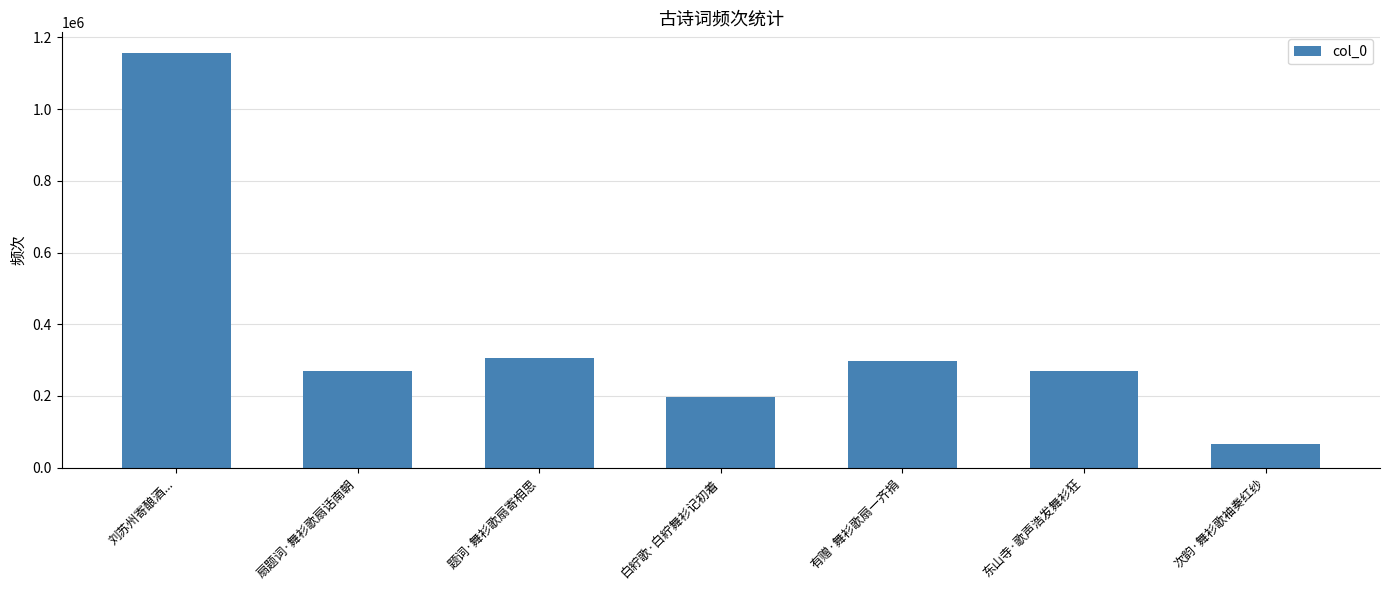

What is the greatest value displayed?

1155941